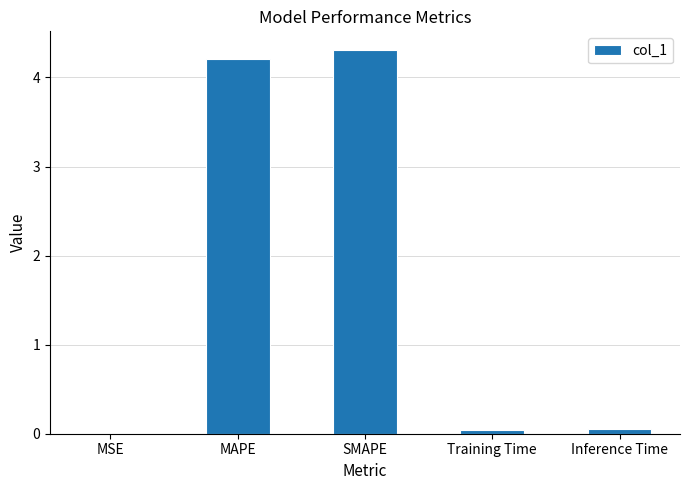

Which has a higher value, MSE or Inference Time?

Inference Time